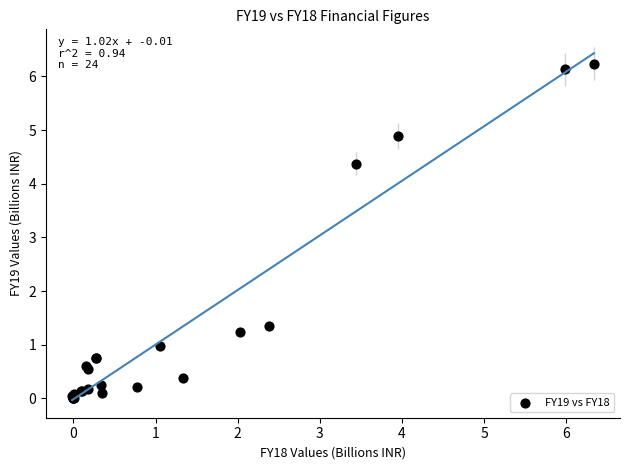

What Y value in the scatter plot is closest to 3?

4.4